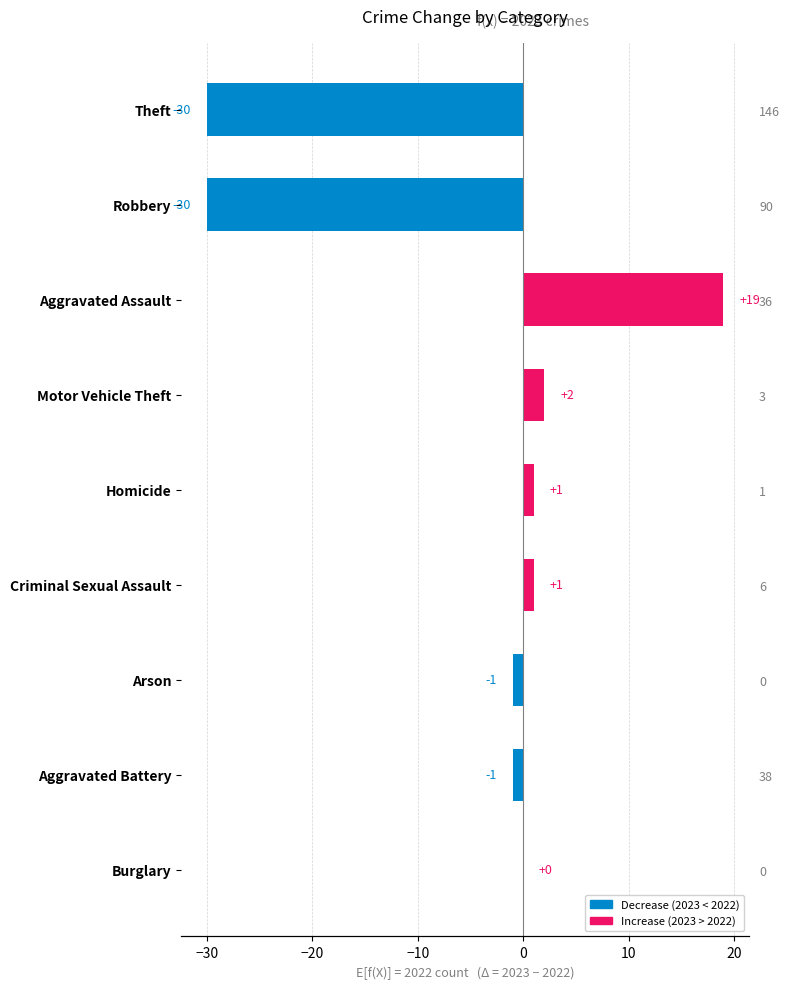

What is the value of the 6th bar from the left?

2